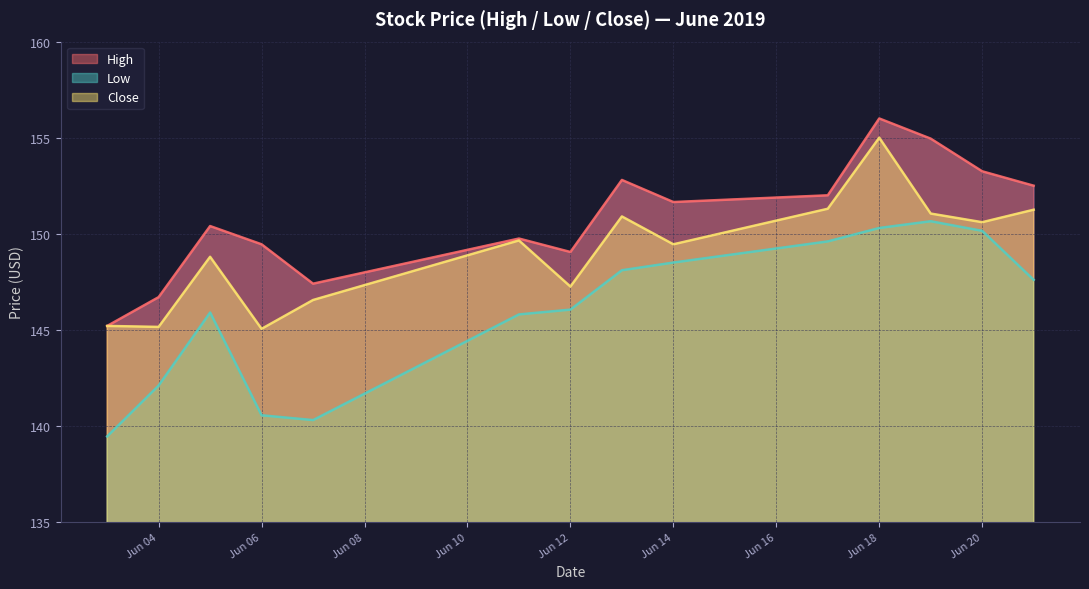

Is it true that Close equals 60.9 at 2019-06-05?

False